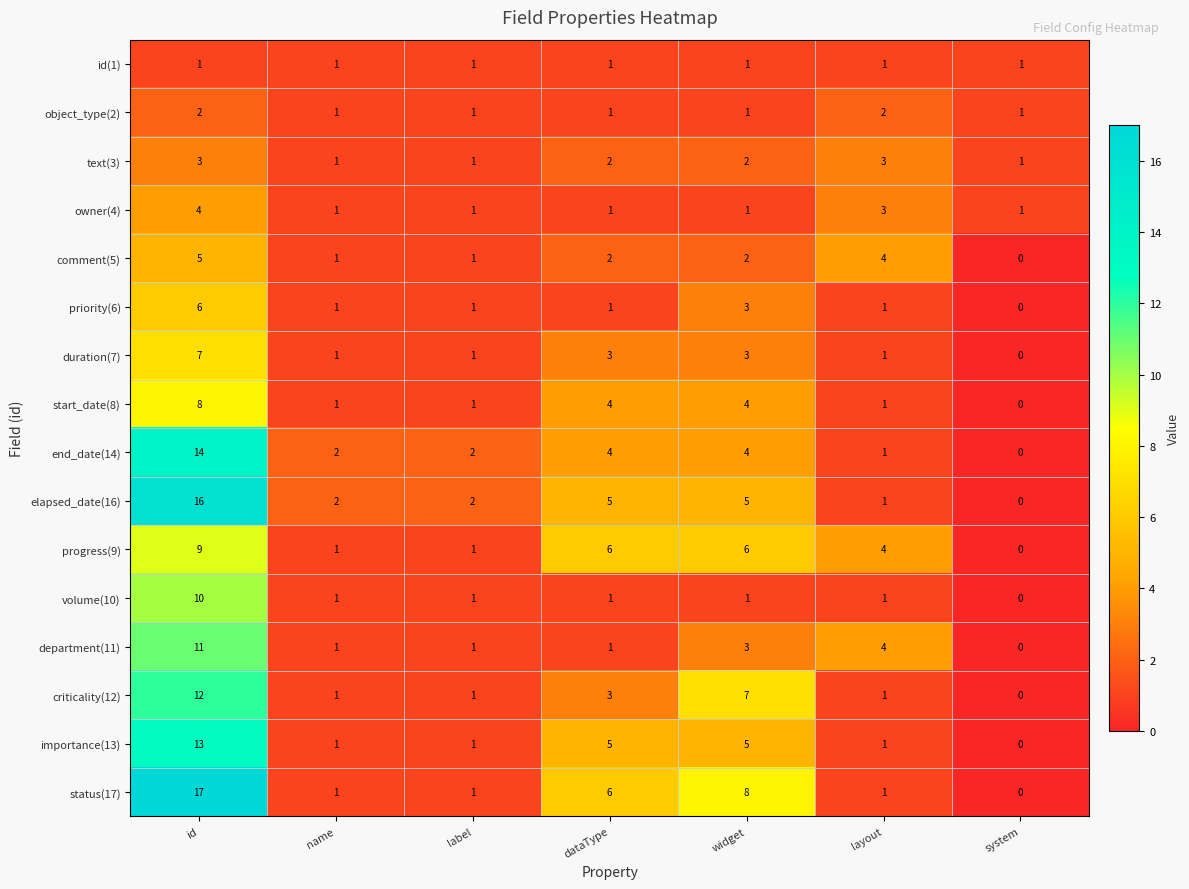

What is the greatest value displayed?

17